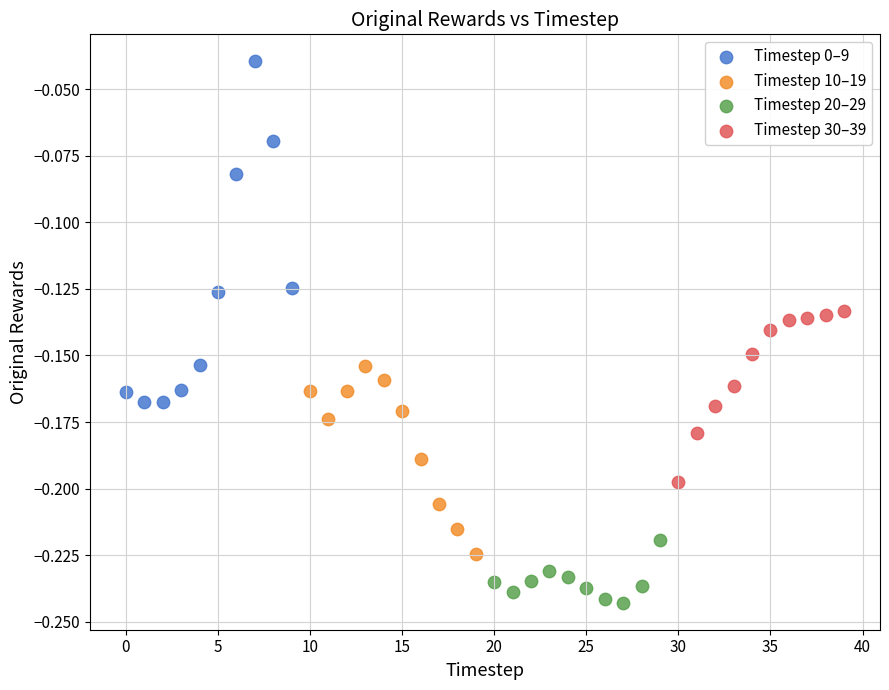

Which series contains the lowest Y value?

Timestep 20–29